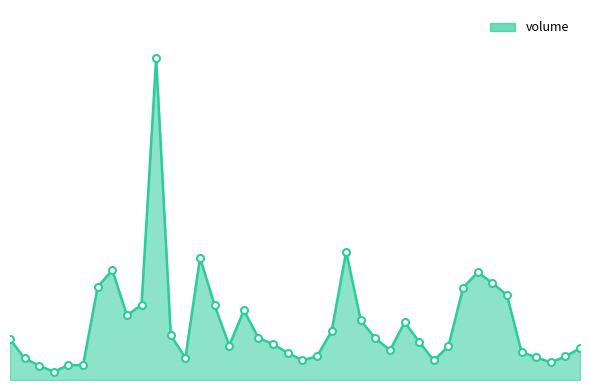

Does the chart display data point markers on the line(s)?

No